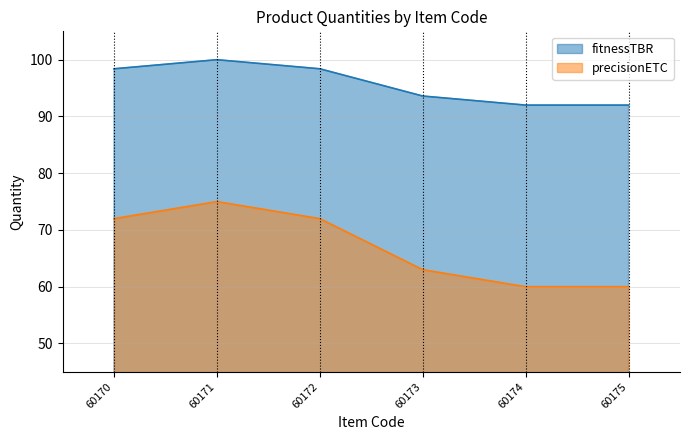

Does the chart display data point markers on the line(s)?

No